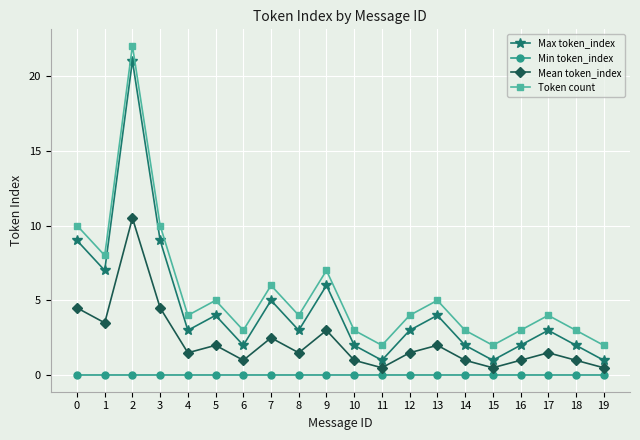

What is the sum of all Max token_index values?

90.0